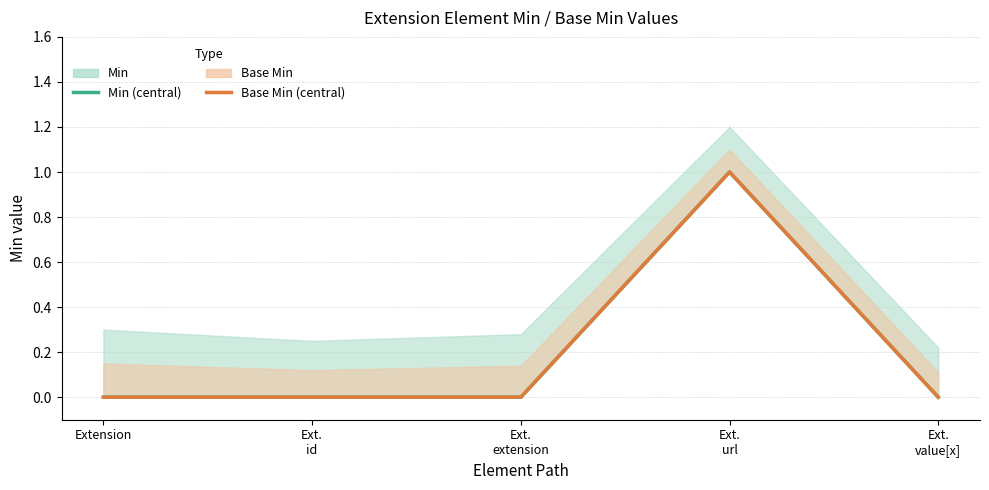

What is the label of the 5th point from the left?

Ext.
value[x]